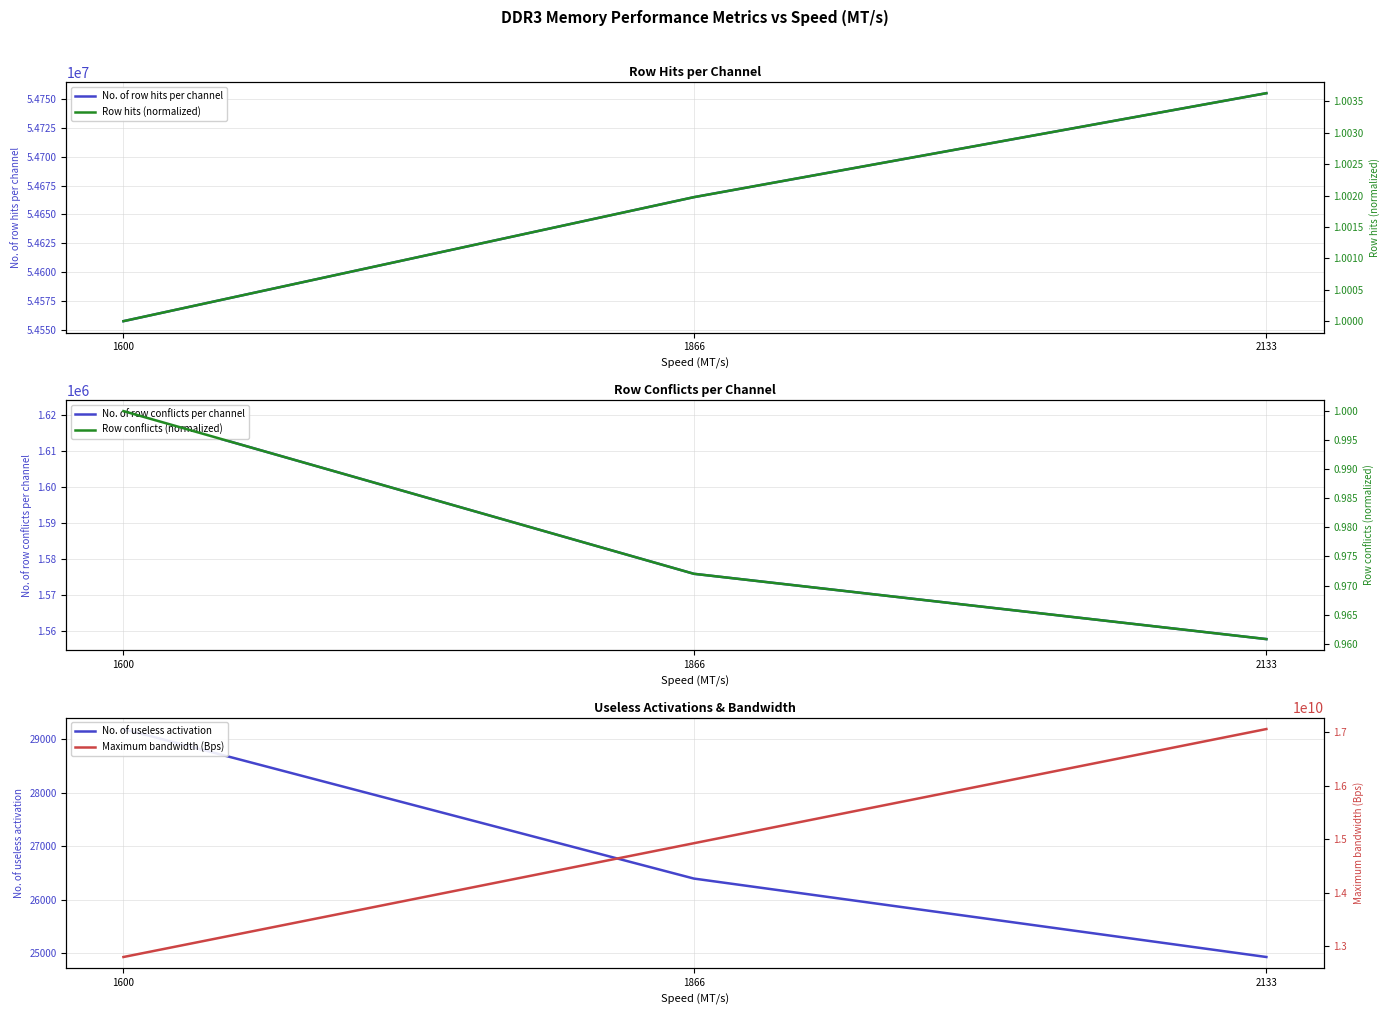

Reading left to right, what are all the values shown in this chart?

No. of row hits per channel: 1600=54557250.0	1866=54664962.0	2133=54755286.0
No. of row conflicts per channel: 1600=1621217.0	1866=1575862.0	2133=1557657.0
No. of useless activation: 1600=29194.0	1866=26394.0	2133=24925.0
Row hits (normalized): 1600=1.0	1866=1.0	2133=1.0
Row conflicts (normalized): 1600=1.0	1866=1.0	2133=1.0
Maximum bandwidth (Bps): 1600=12800000000.0	1866=14928000000.0	2133=17064000000.0